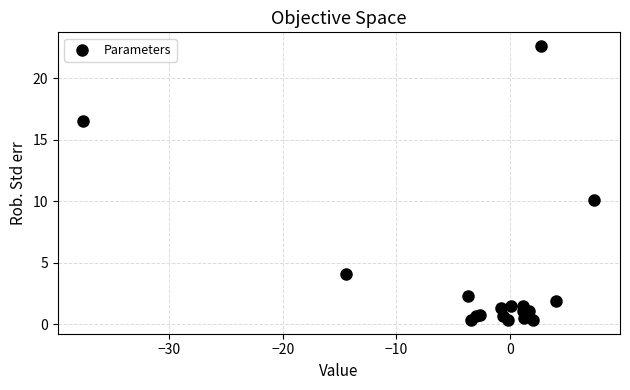

What Y value in the scatter plot is closest to 11?

10.1